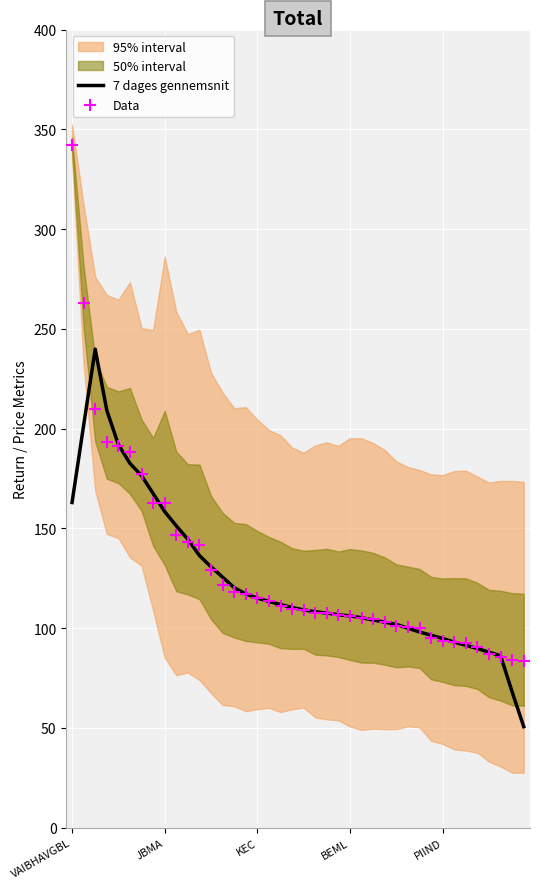

At which category is the sum across all series the highest?

VAIBHAVGBL